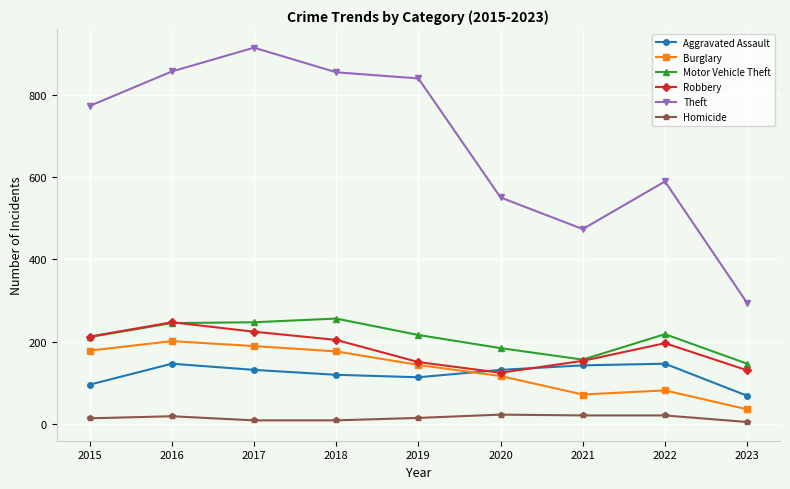

The Burglary series shows 35 at 2023. True or false?

True